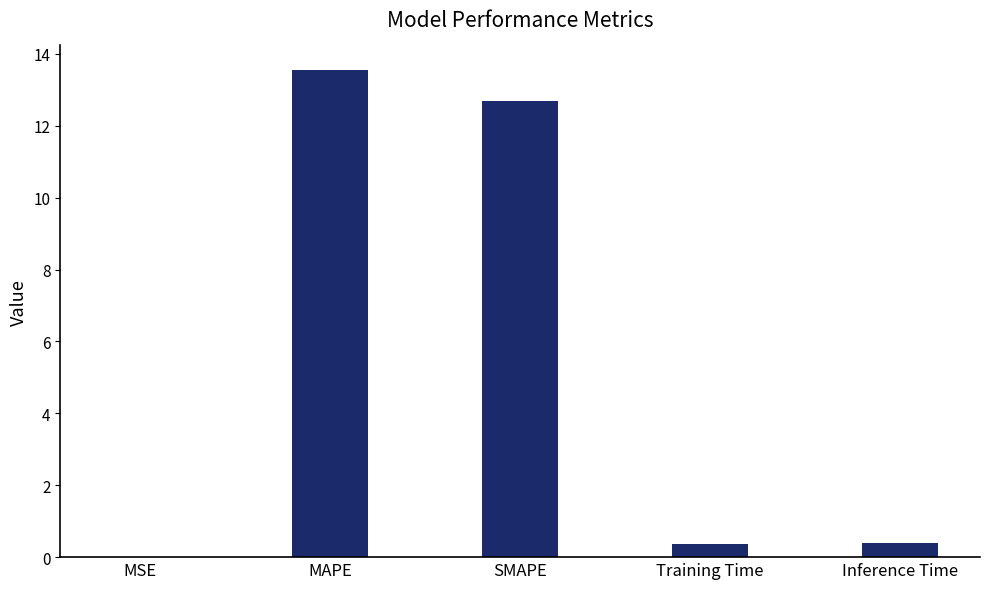

What is the approximate value at Inference Time?

0.4